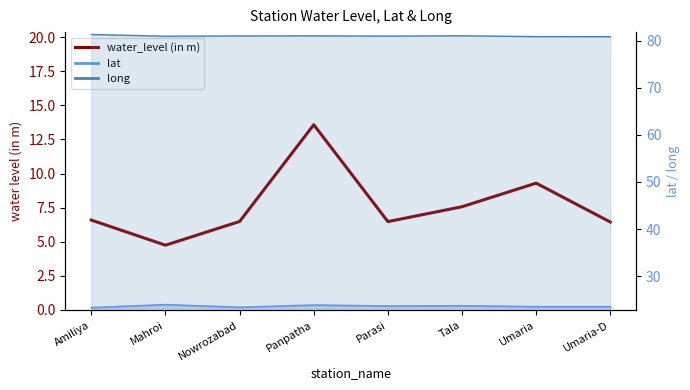

List the labels in order of value, smallest first.

Mahroi, Umaria-D, Parasi, Nowrozabad, Amiliya, Tala, Umaria, Panpatha